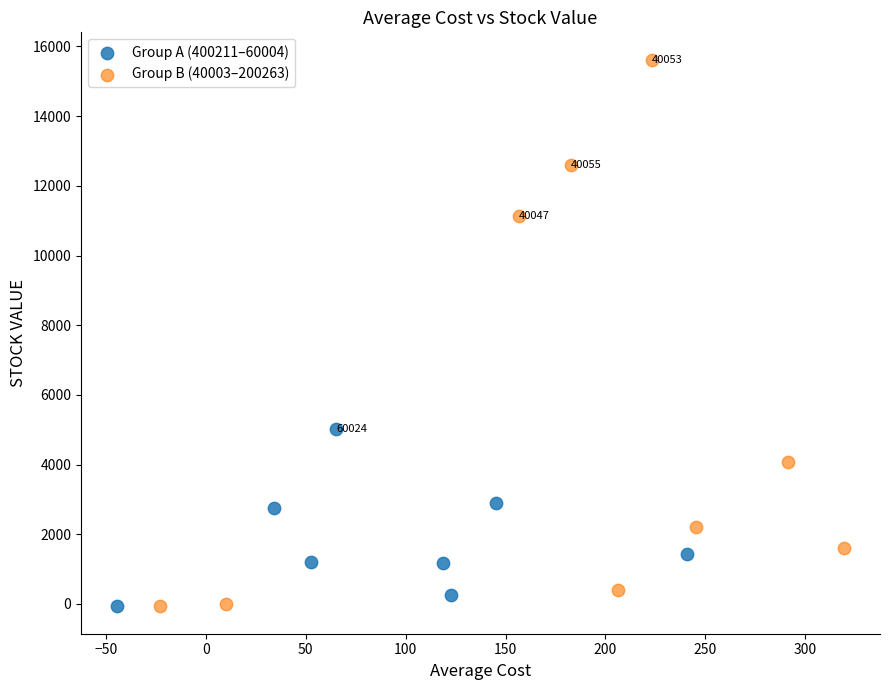

Which series has the largest Y range (max minus min)?

Group B (40003–200263)